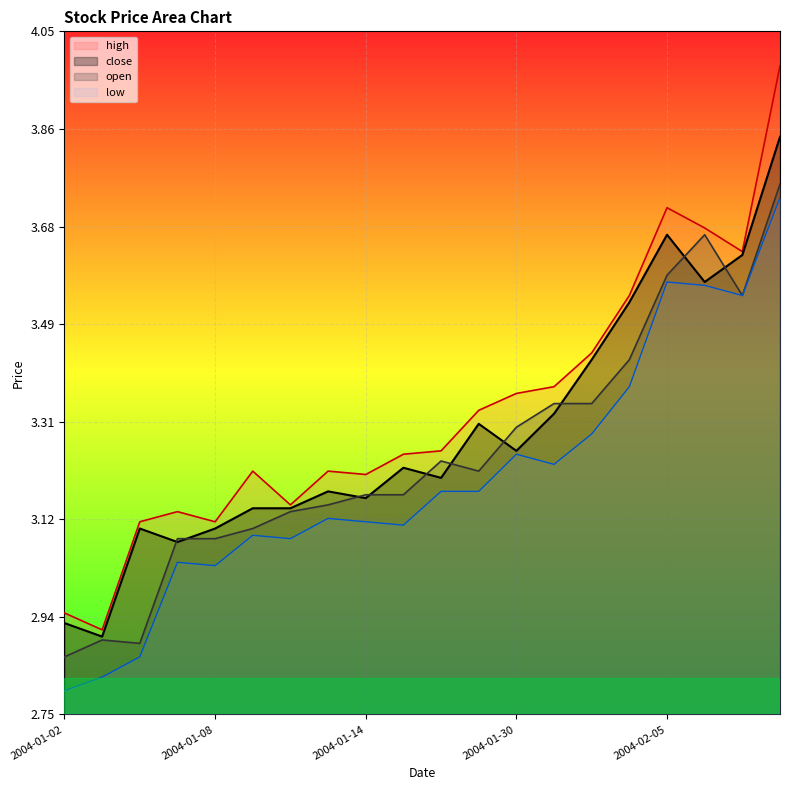

What is the average value of the low series?

3.2